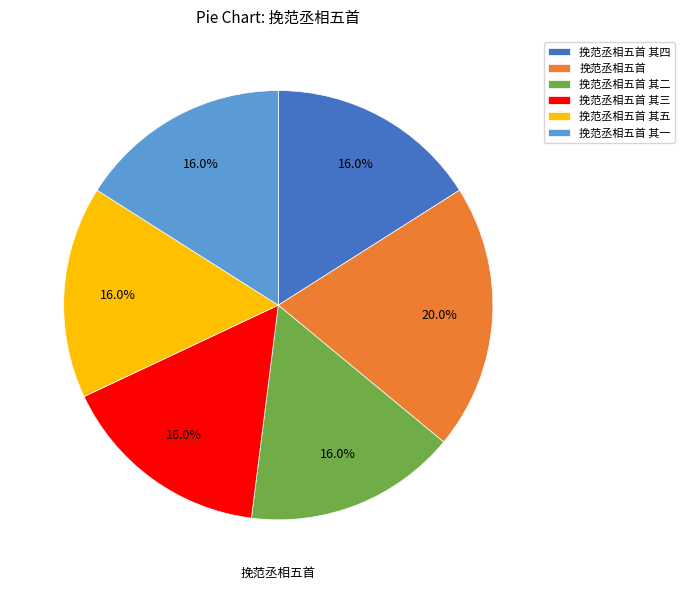

Does any single category account for the majority?

No